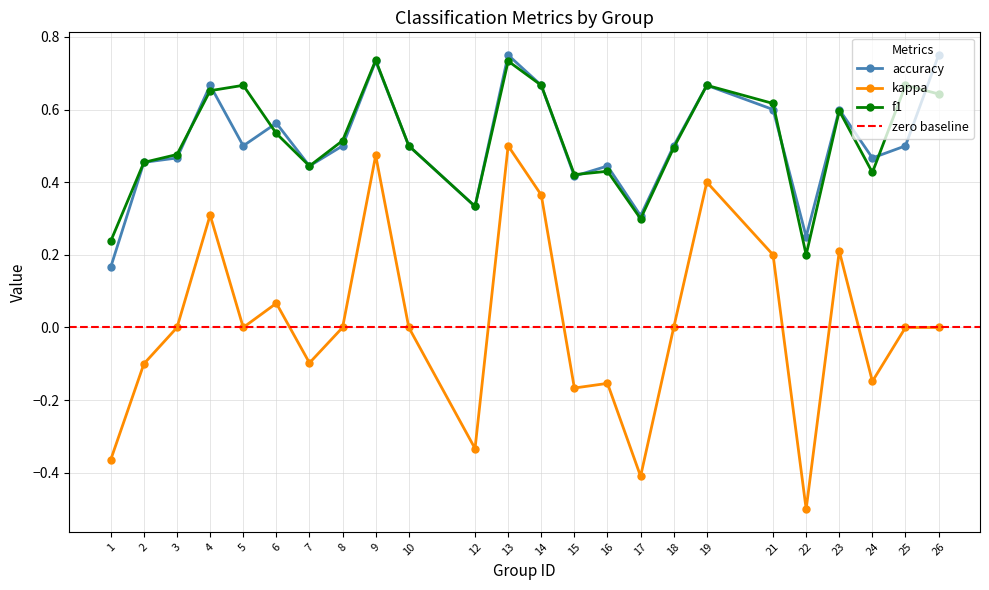

Reading left to right, extract all data points from this chart.

f1: 0.2	0.5	0.5	0.7	0.7	0.5	0.4	0.5	0.7	0.5	0.3	0.7	0.7	0.4	0.4	0.3	0.5	0.7	0.6	0.2	0.6	0.4	0.7	0.6
kappa: -0.4	-0.1	0.0	0.3	0.0	0.1	-0.1	0.0	0.5	0.0	-0.3	0.5	0.4	-0.2	-0.2	-0.4	0.0	0.4	0.2	-0.5	0.2	-0.1	0.0	0.0
accuracy: 0.2	0.5	0.5	0.7	0.5	0.6	0.4	0.5	0.7	0.5	0.3	0.8	0.7	0.4	0.4	0.3	0.5	0.7	0.6	0.2	0.6	0.5	0.5	0.8